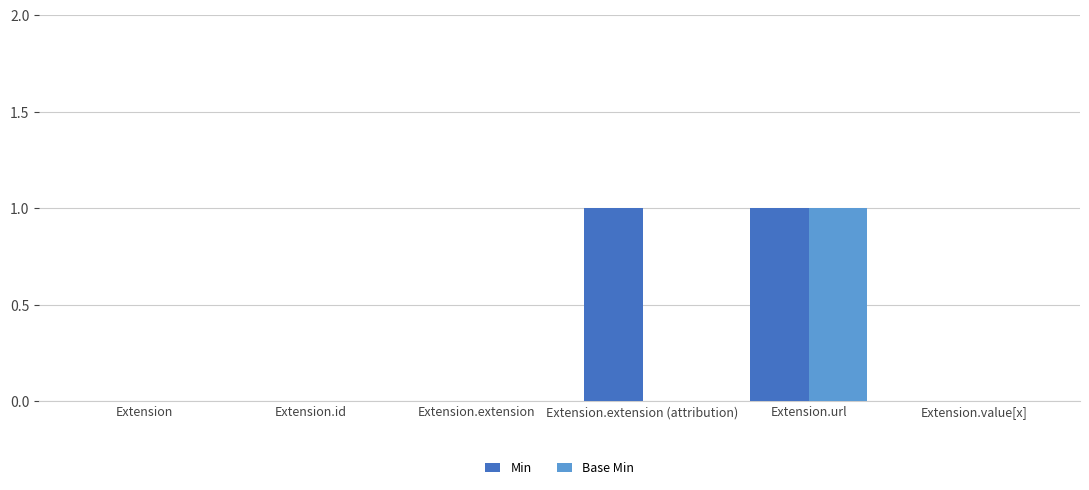

At which category is the sum across all series the highest?

Extension.url